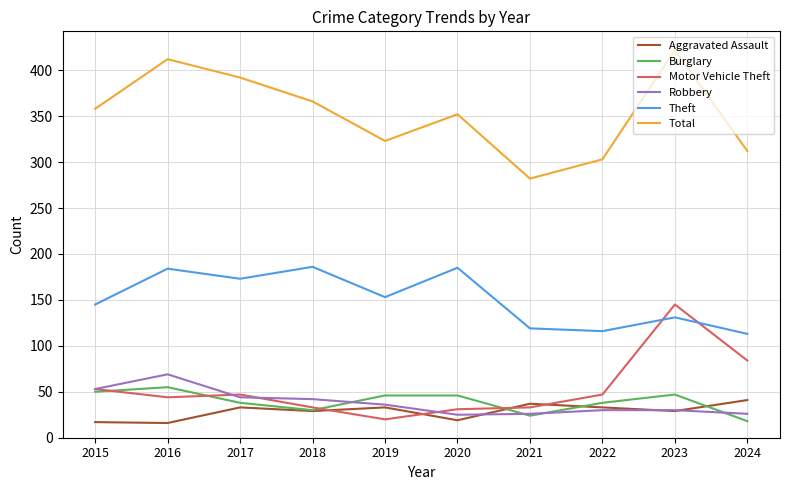

What are all the series names shown in the legend?

Aggravated Assault, Burglary, Motor Vehicle Theft, Robbery, Theft, Total